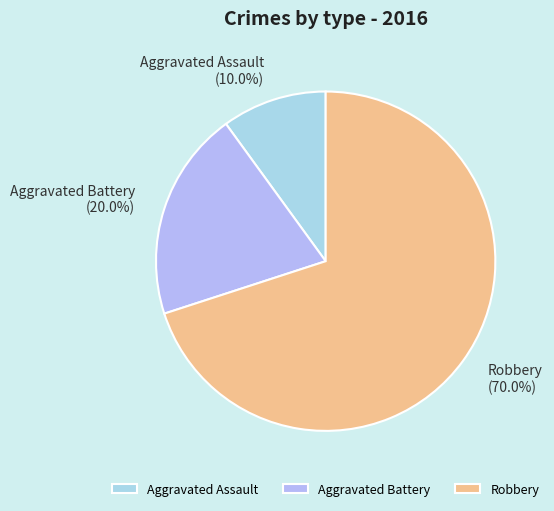

Rank the categories by value from highest to lowest.

Robbery, Aggravated Battery, Aggravated Assault